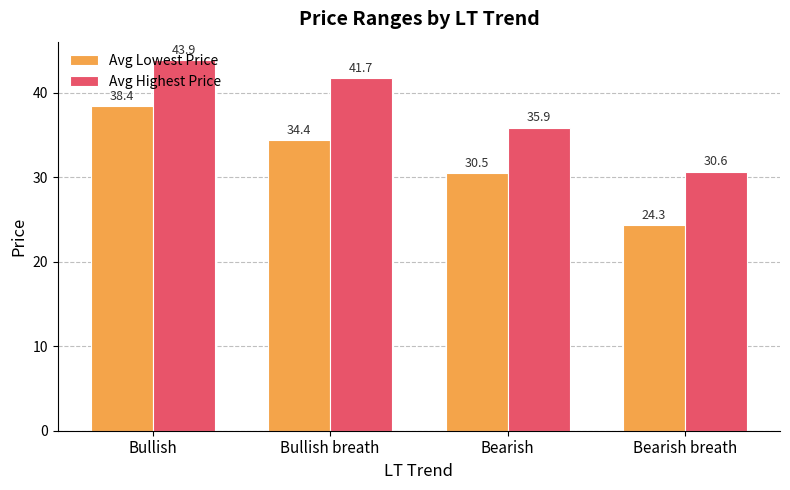

What is the spread (max minus min) of values at Bearish?

5.3